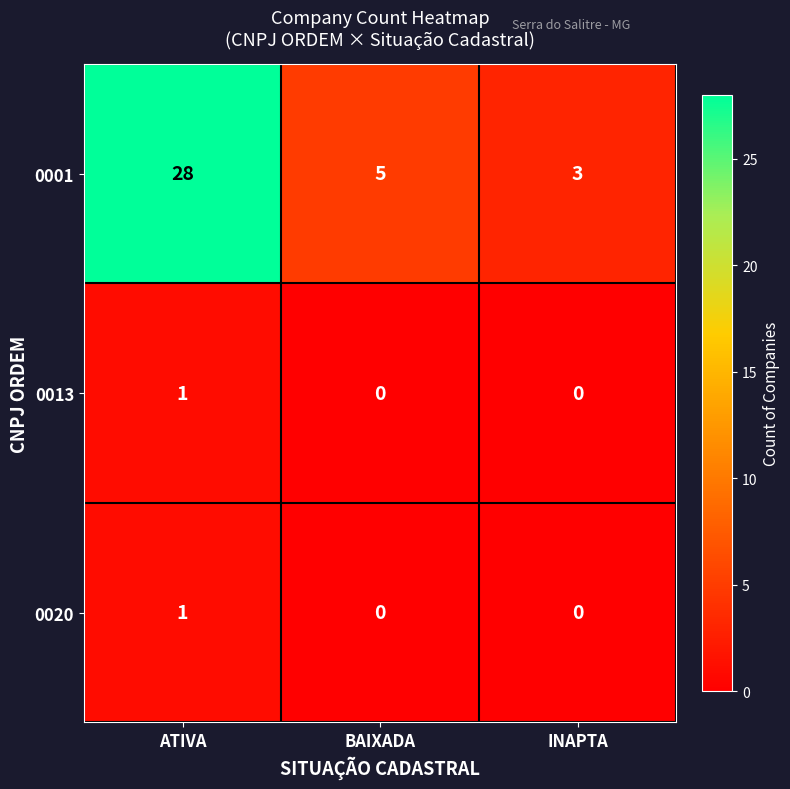

How many series are shown in this chart?

3